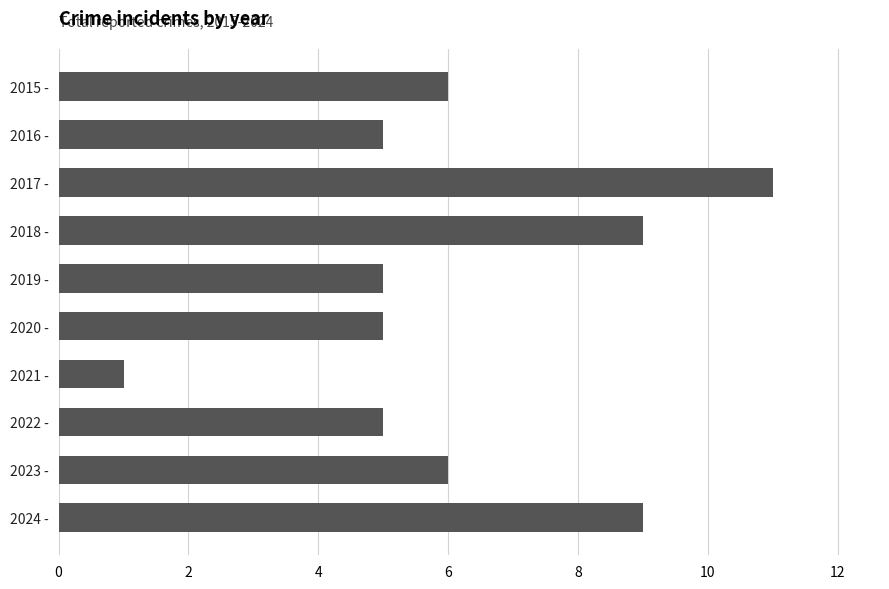

What is the average value?

6